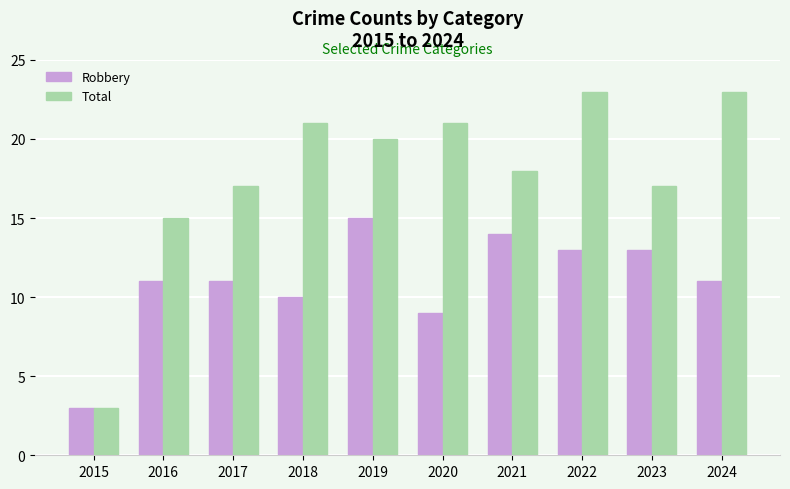

At which label does Robbery reach its minimum?

2015